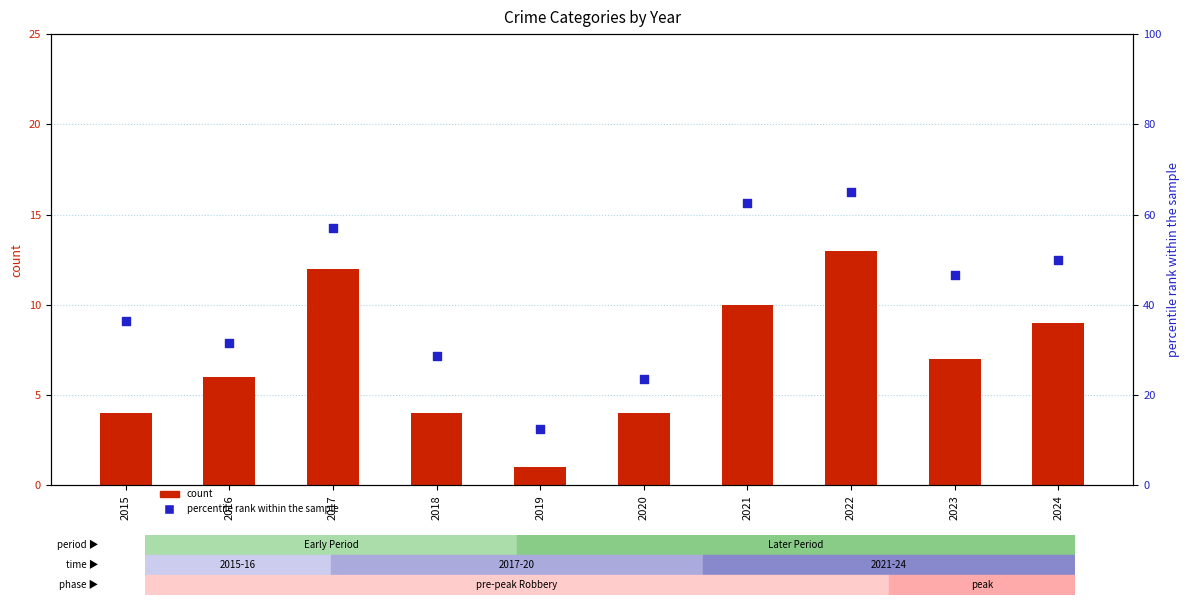

Which series reaches the maximum Y coordinate?

percentile rank within the sample